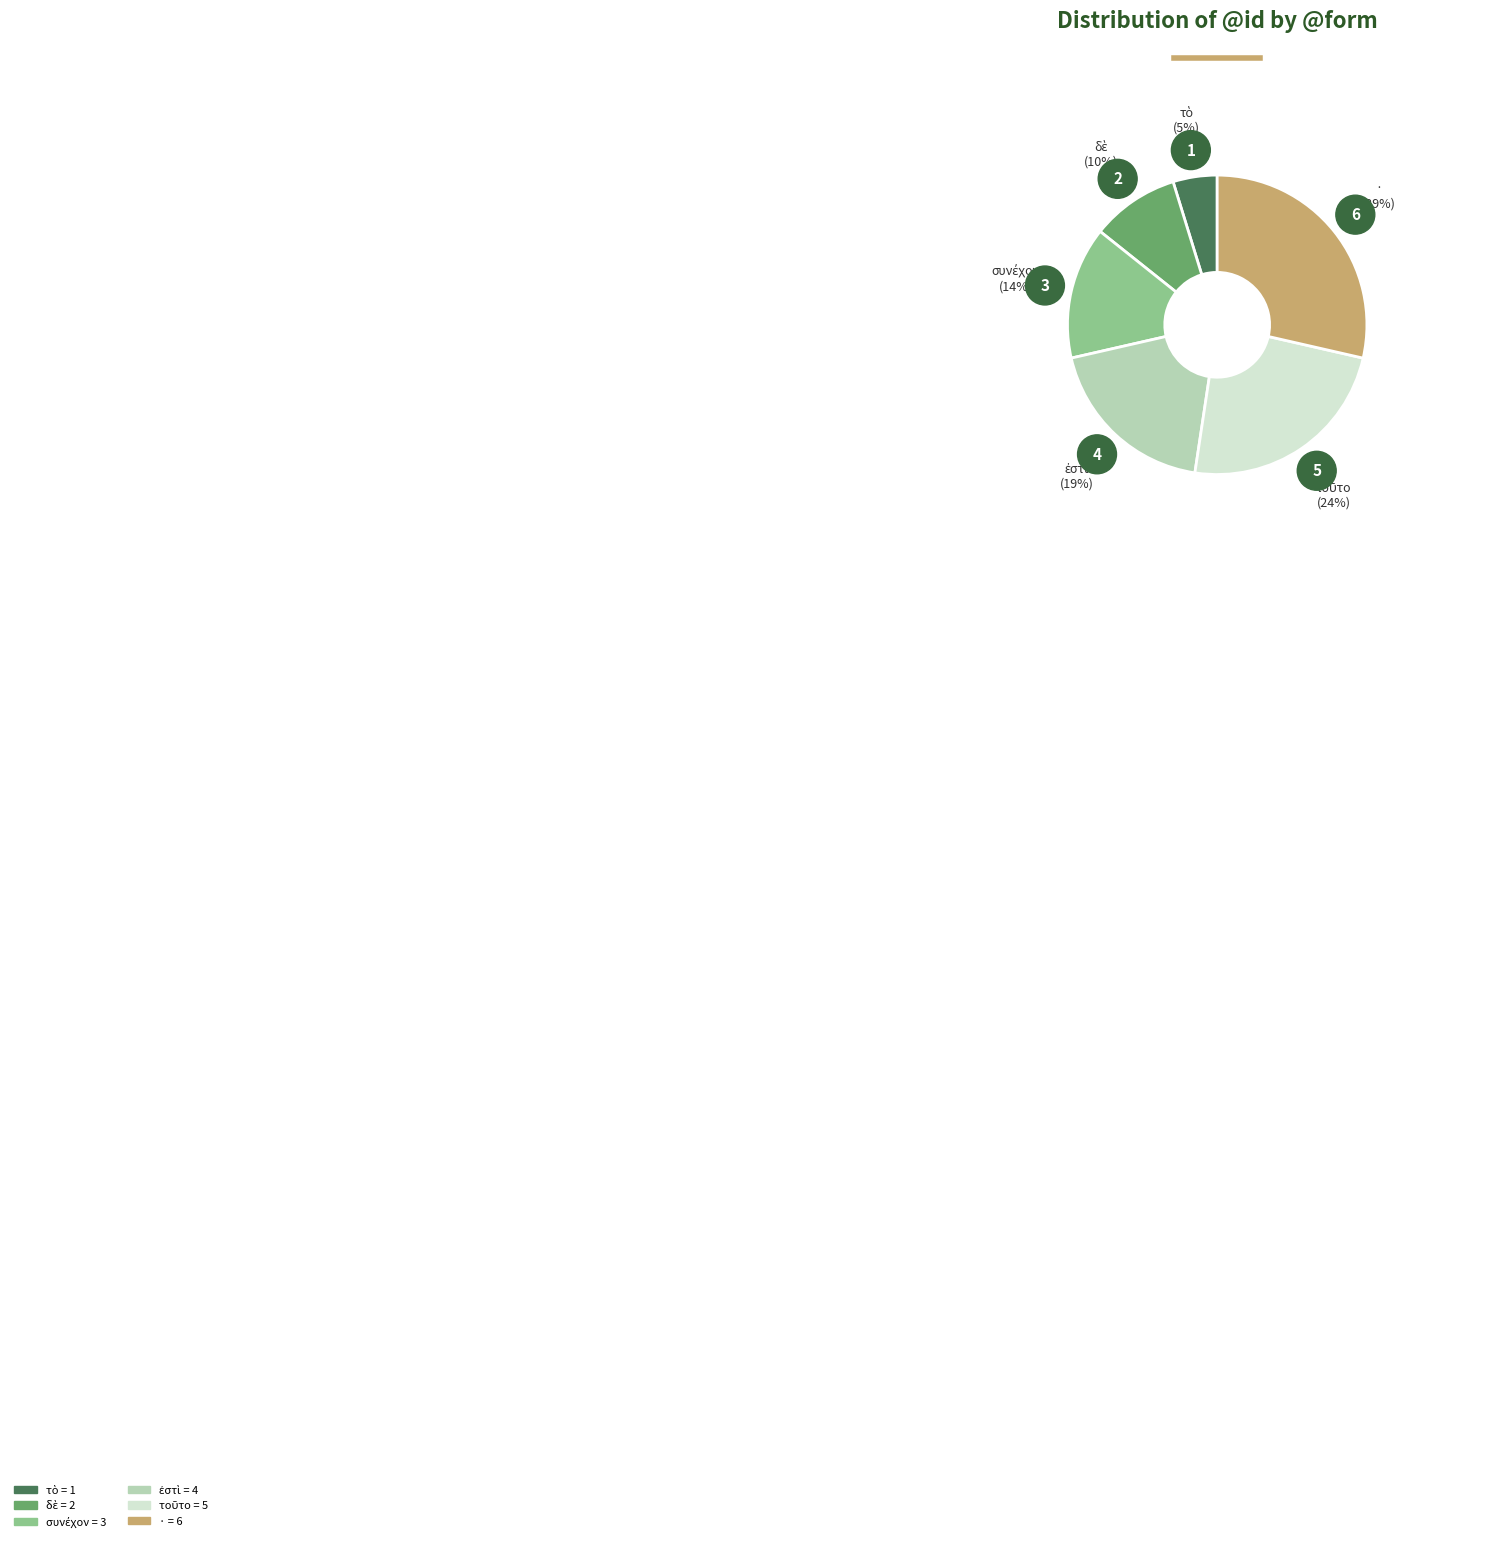

True or false: τὸ accounts for 5% of the total.

True